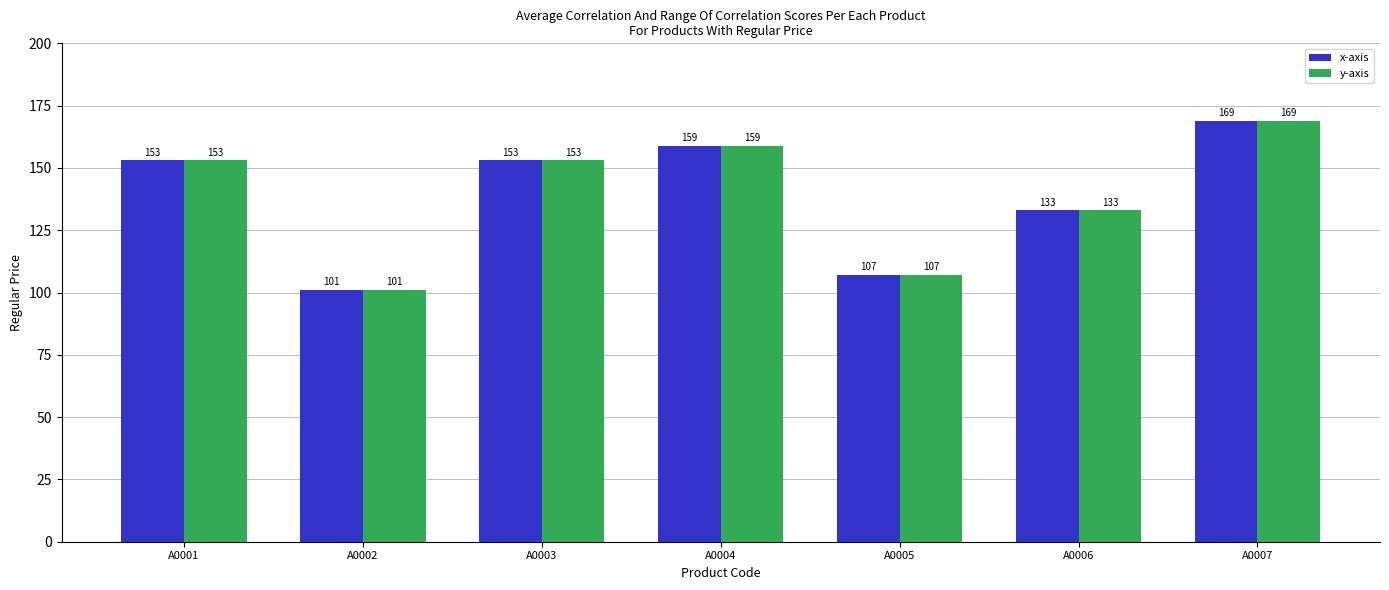

The y-axis series shows 101 at A0002. True or false?

True